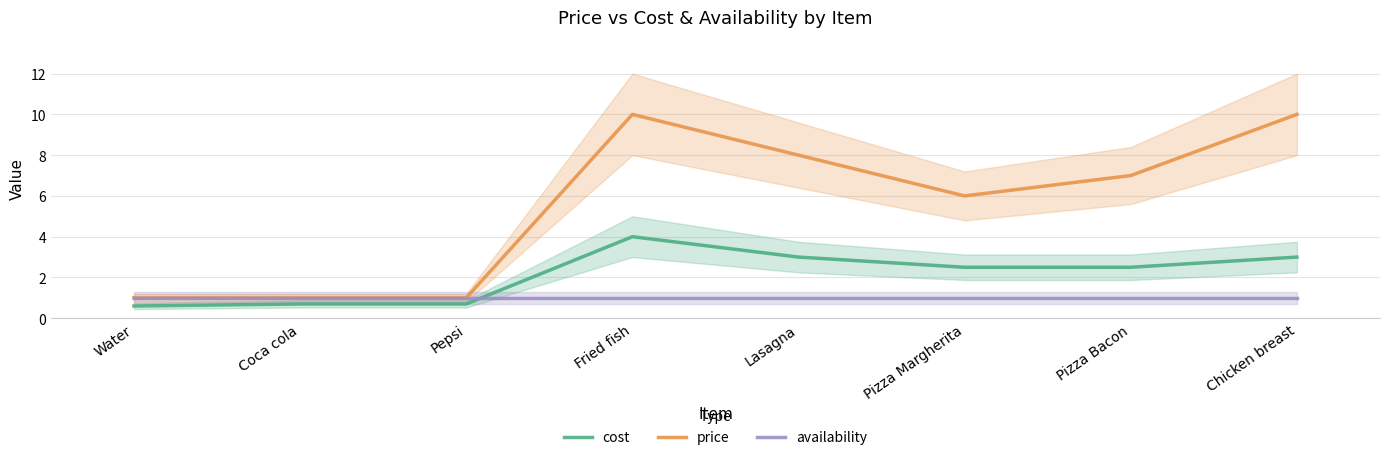

What is the label of the 1st point from the right?

Chicken breast